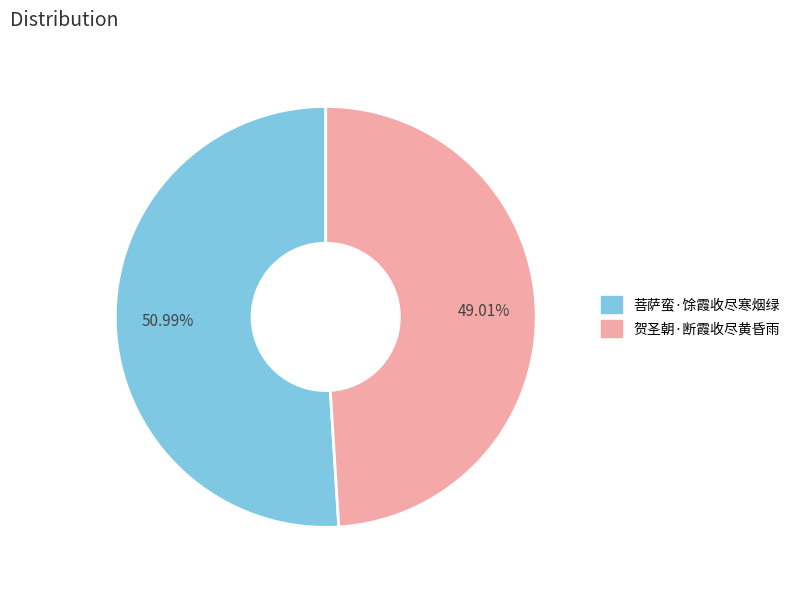

How many segments does this pie chart have?

2